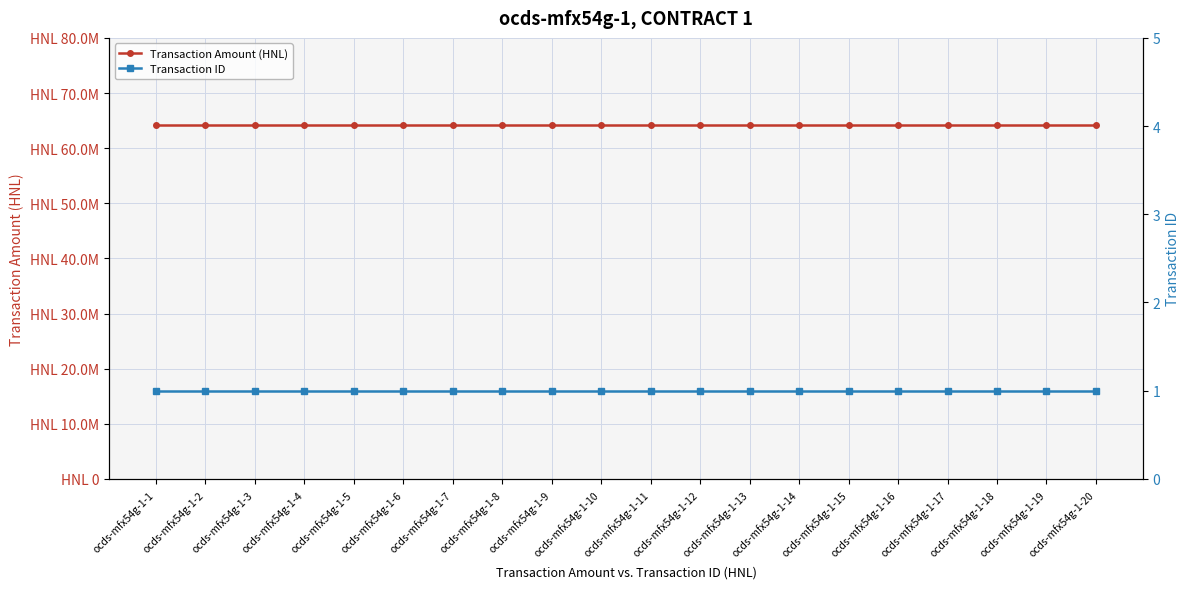

What is the total value across all series at ocds-mfx54g-1-5?

64285645.9